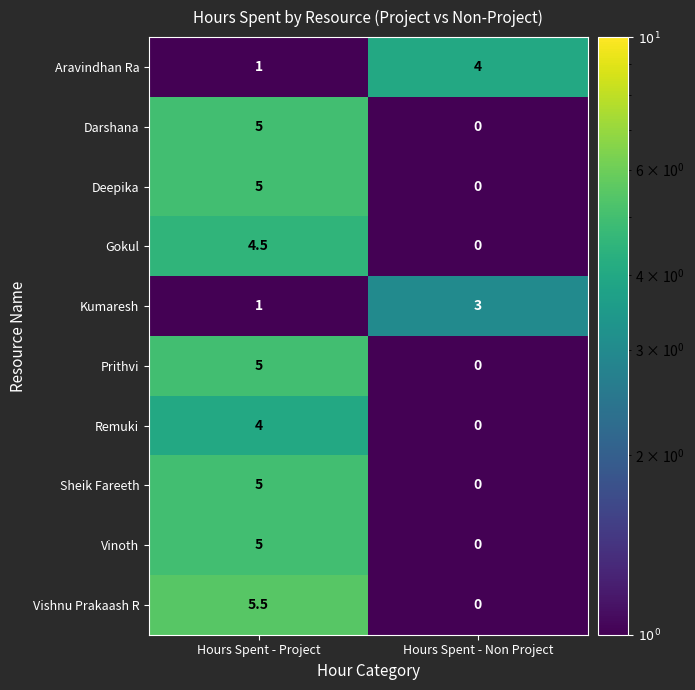

Which label corresponds to the largest value in the chart?

Hours Spent - Project